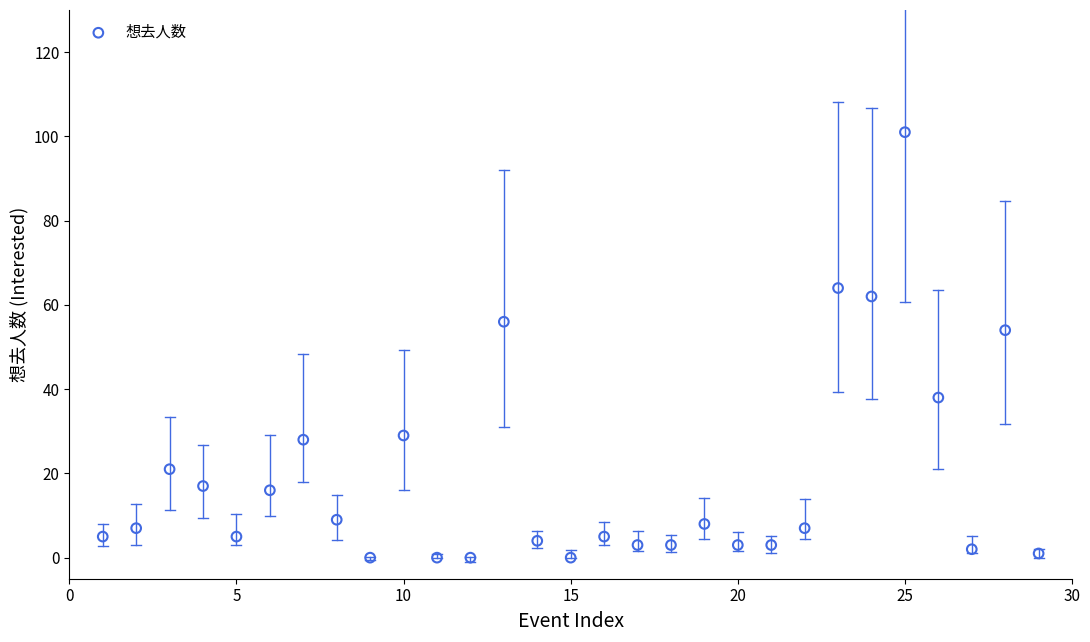

What Y value in the scatter plot is closest to 50?

54